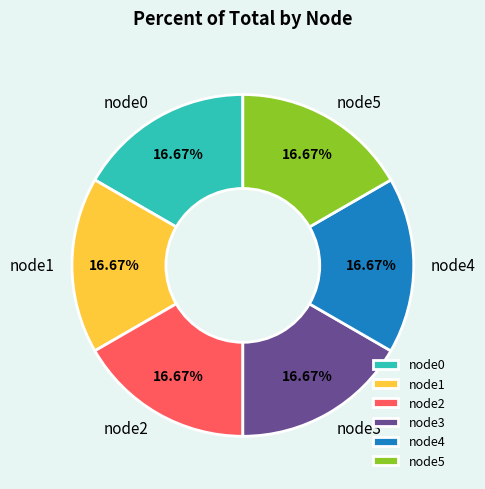

Is node0 the majority of the pie?

No